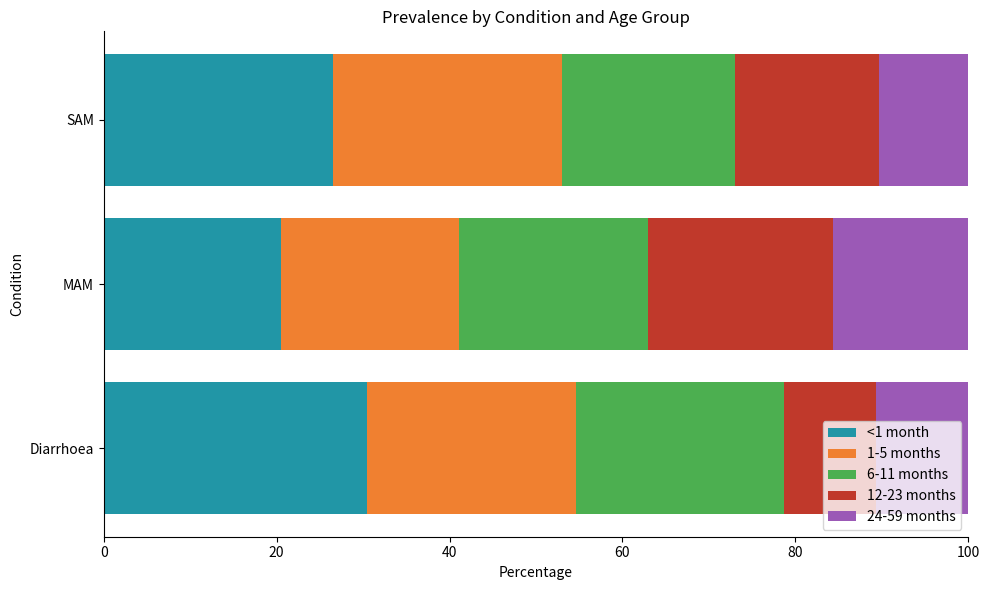

At which label does <1 month reach its peak?

Diarrhoea